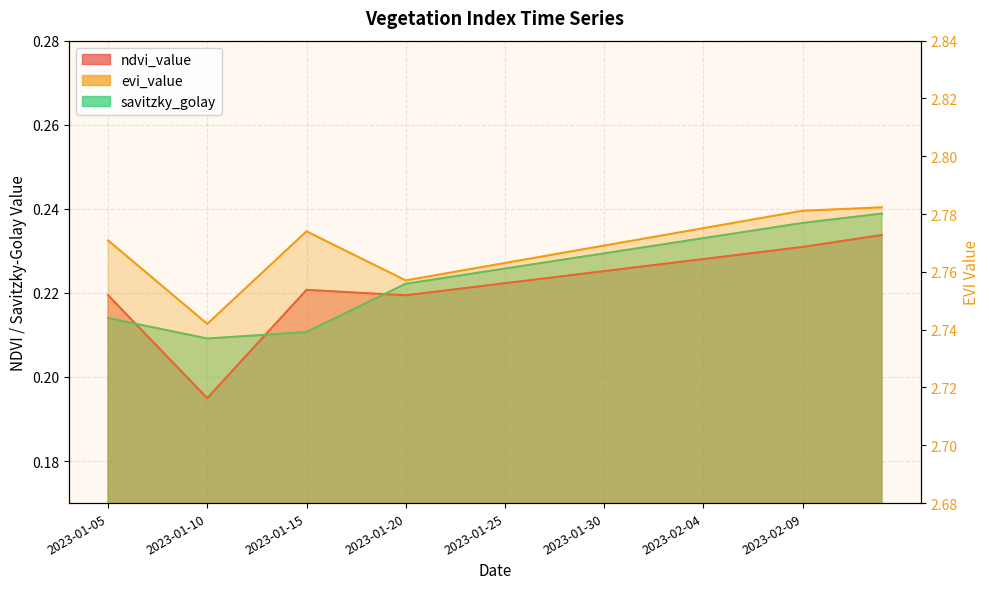

Which category has the lowest value in the evi_value series?

2023-01-10